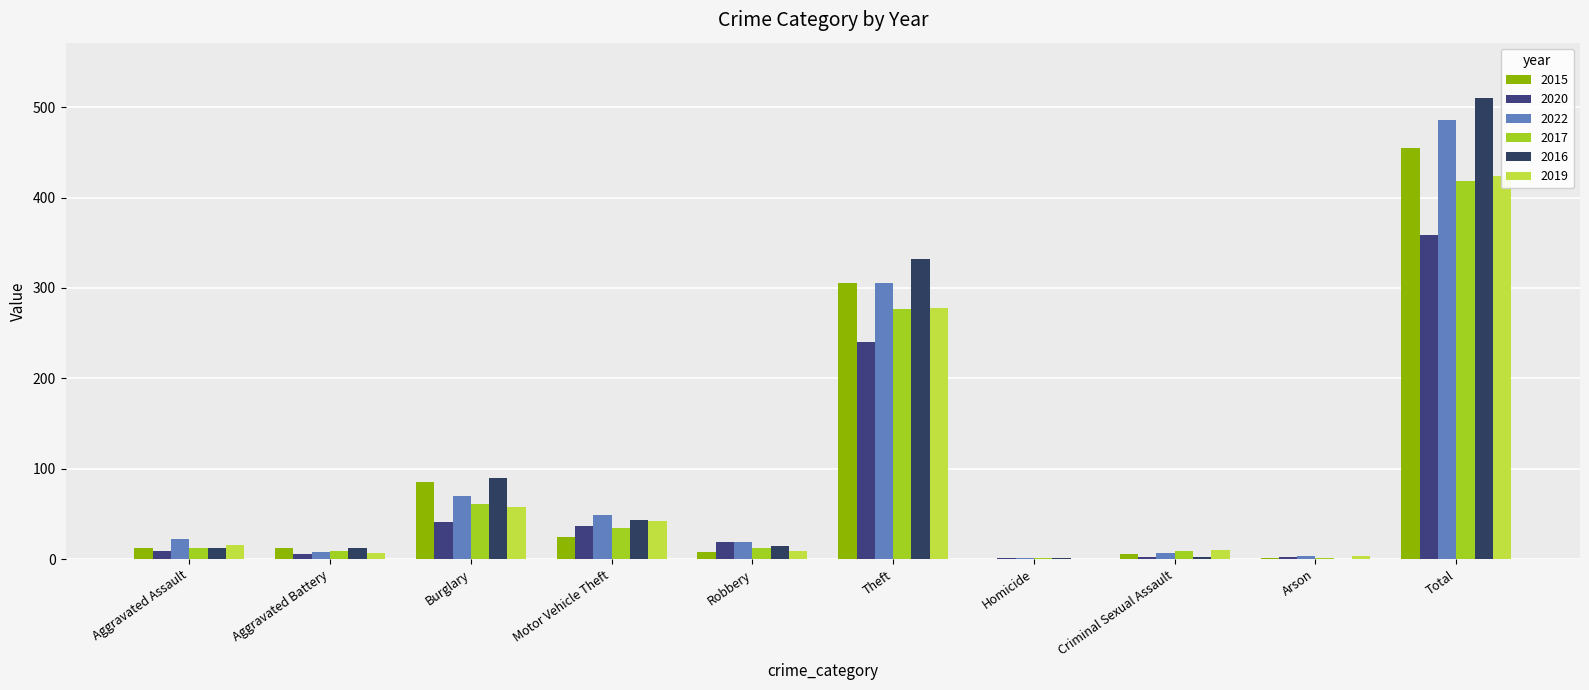

At which label does 2015 reach its peak?

Total